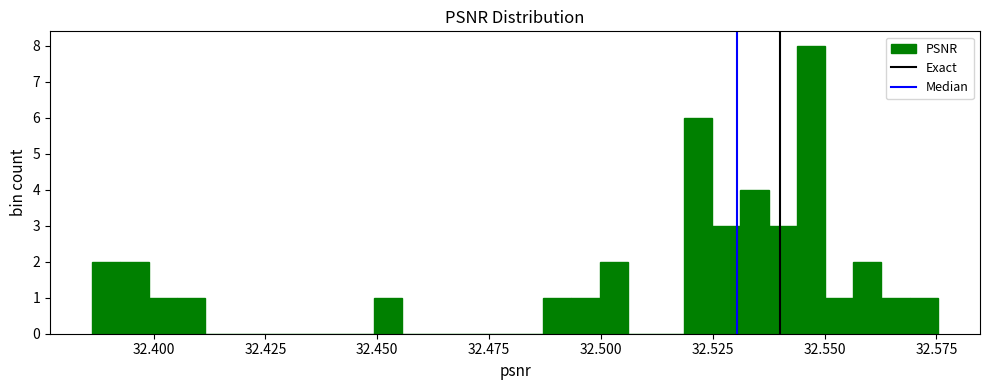

Read against the x-axis, roughly where is the centre of the tallest bar?

32.545